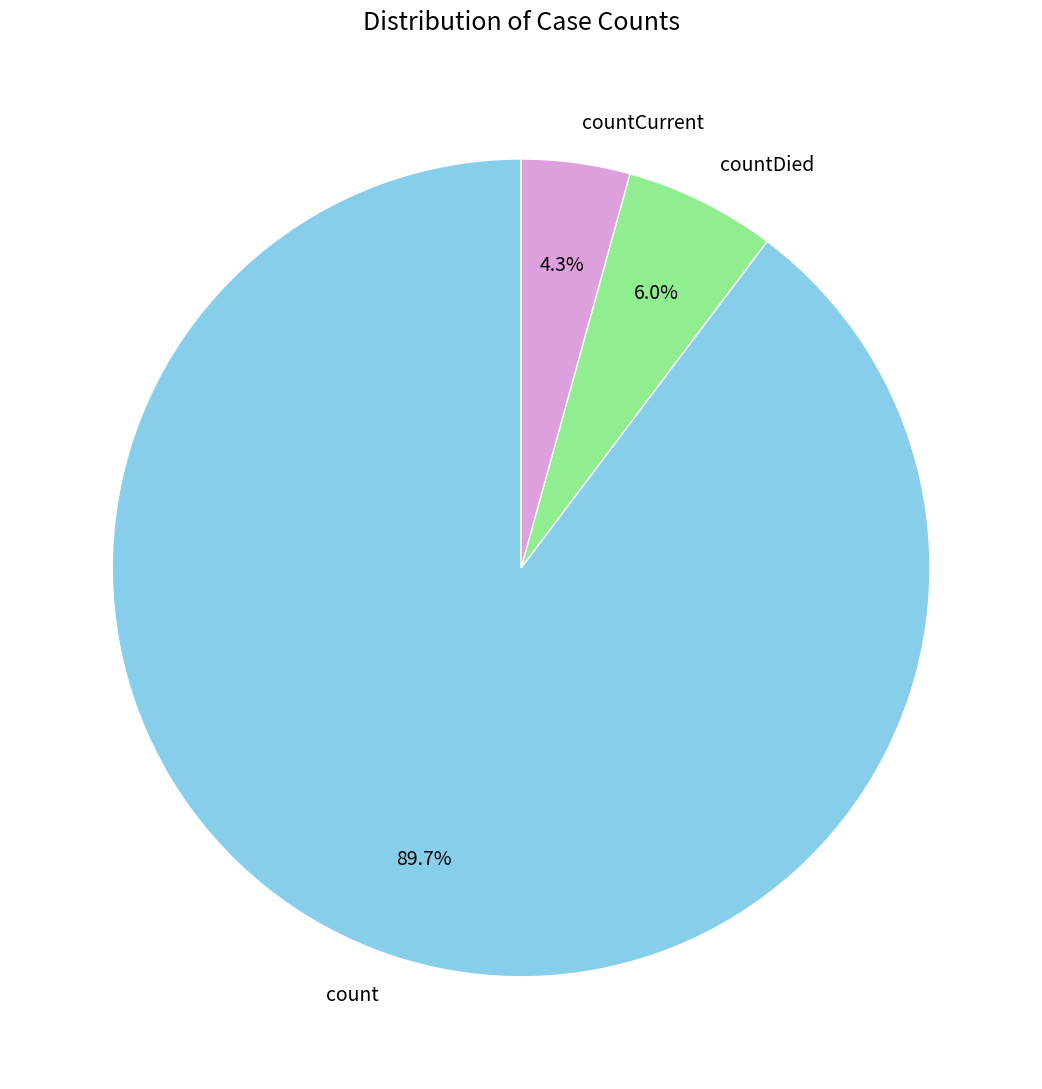

What is the majority slice?

count